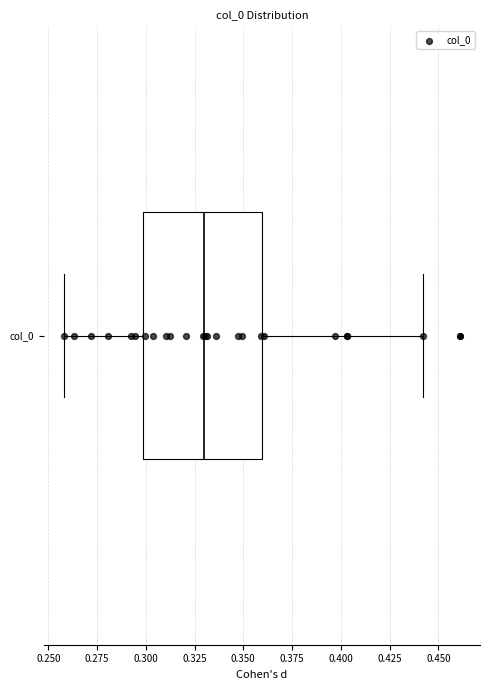

Where is the right edge of the box for col_0 on the x-axis? The values are not printed on the chart, so give them approximately, as read against the axis.

0.36